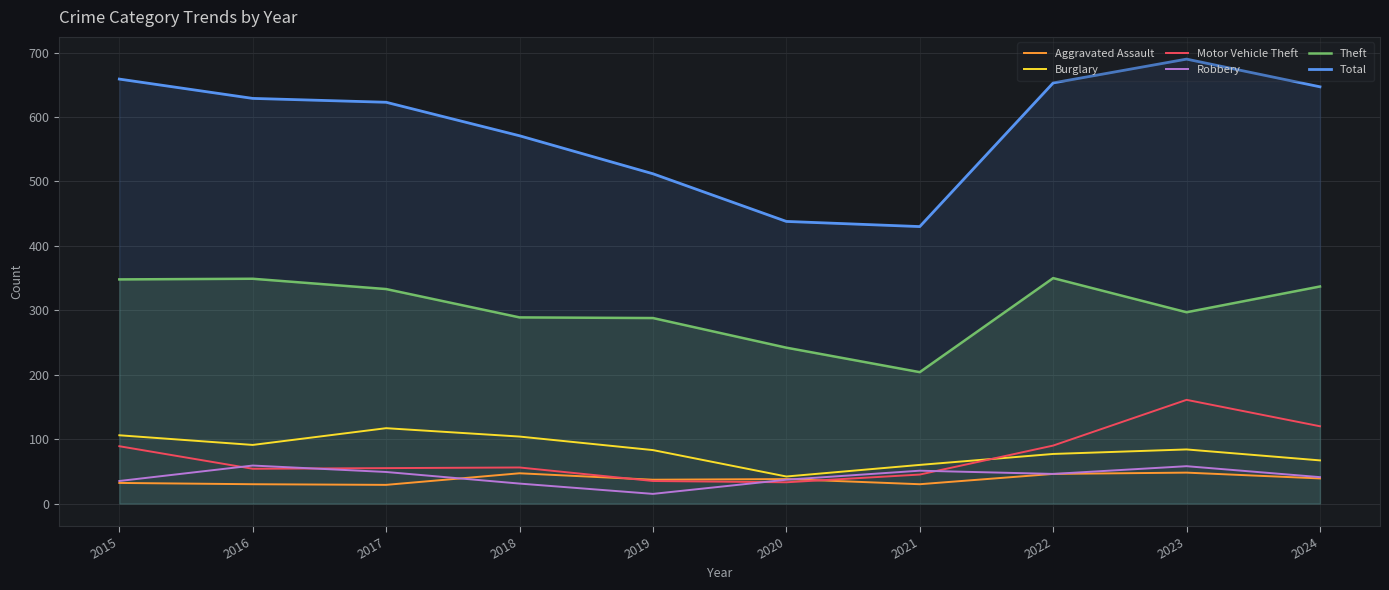

Which series has the largest total across all categories?

Total